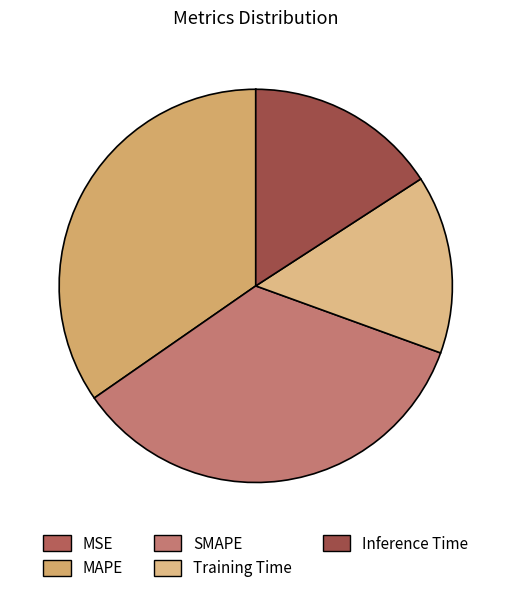

To the nearest percent, what is the combined percentage of SMAPE and Inference Time?

51%